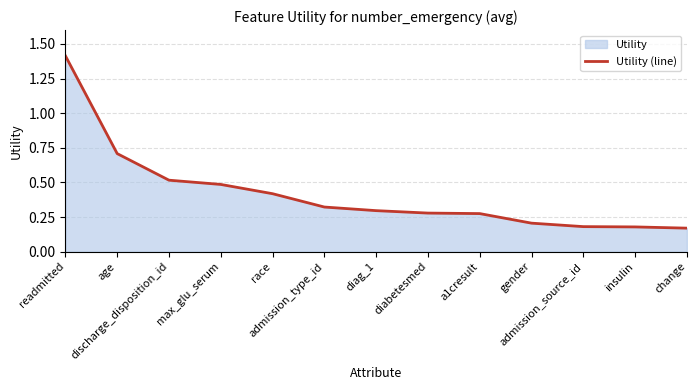

What is the average value?

0.4